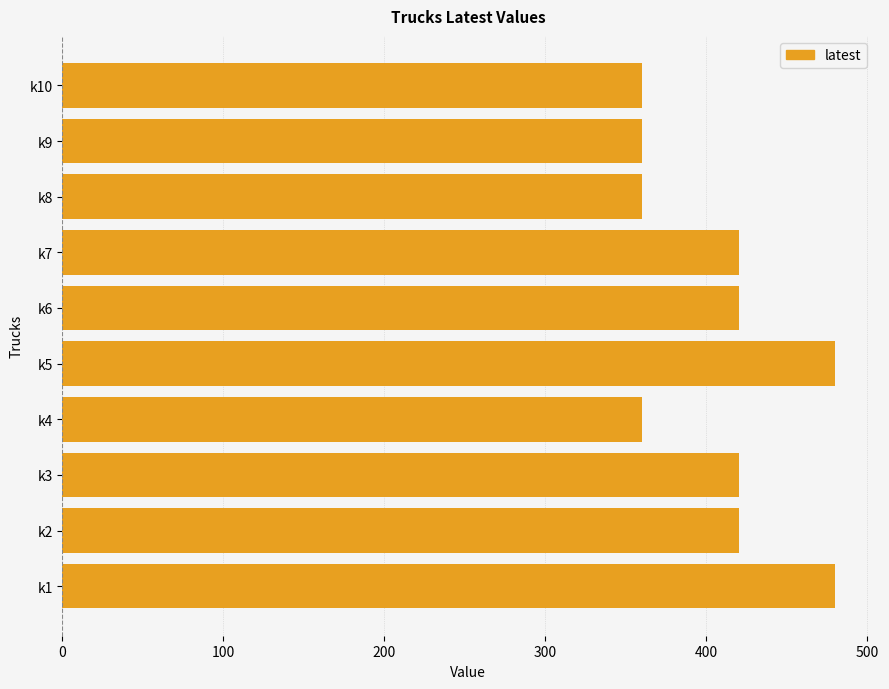

Reading top to bottom, transcribe all the data shown in this chart.

360	360	360	420	420	480	360	420	420	480